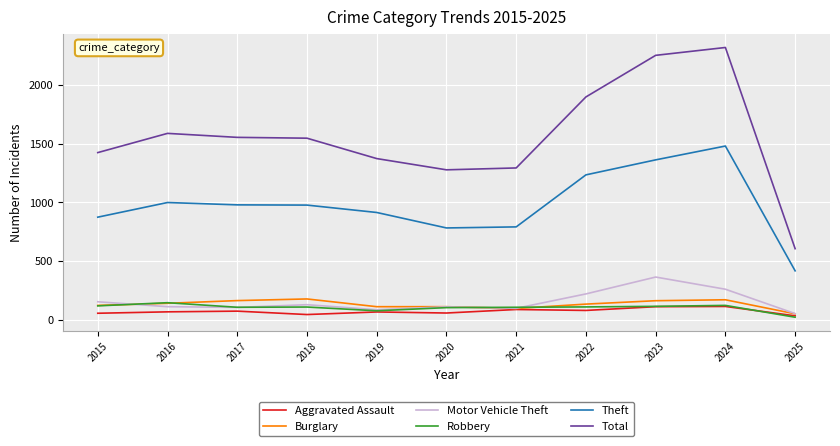

What is the maximum value for Total?

2322